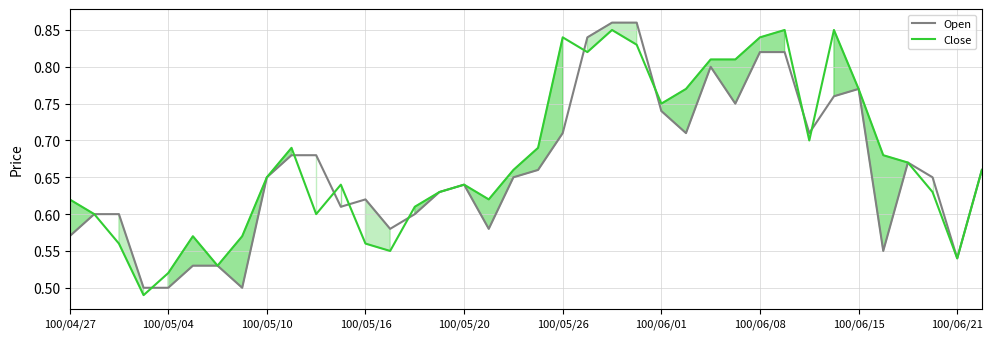

What is the approximate value of Open at 11?

0.6